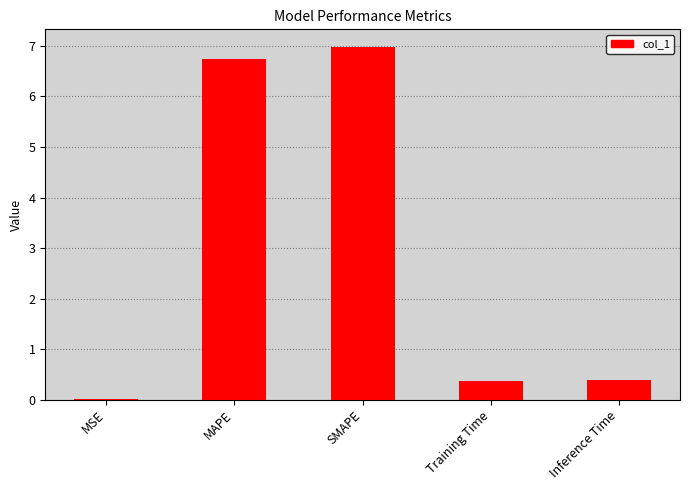

Between Inference Time and SMAPE, which is larger?

SMAPE